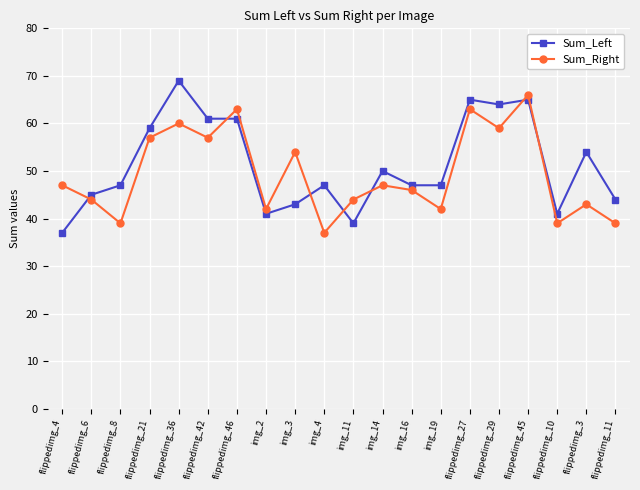

What is the label of the 3rd point from the right?

flippedimg_10